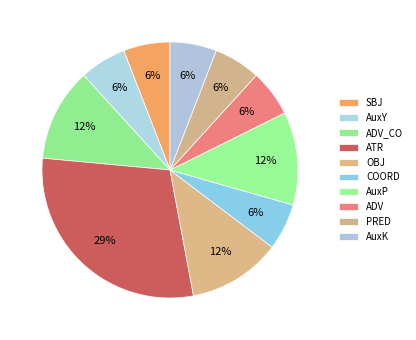

What percentage is the SBJ slice, to the nearest percent?

6%